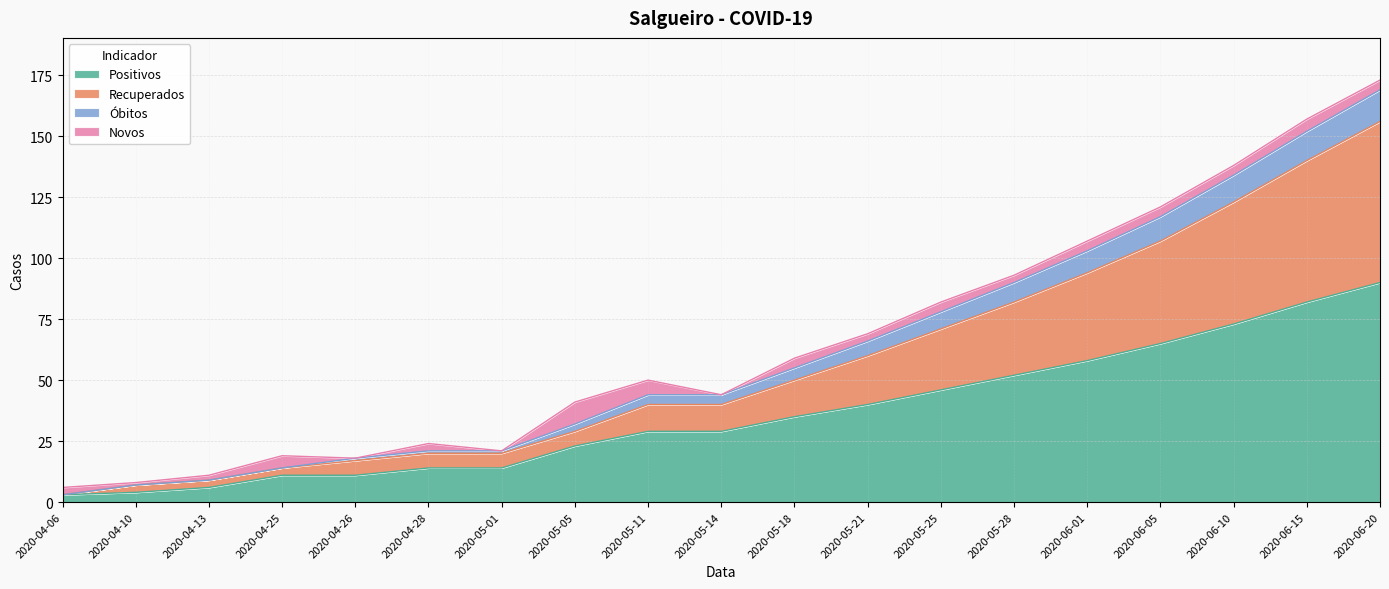

Is it true that Positivos equals 9 at 2020-04-13?

False